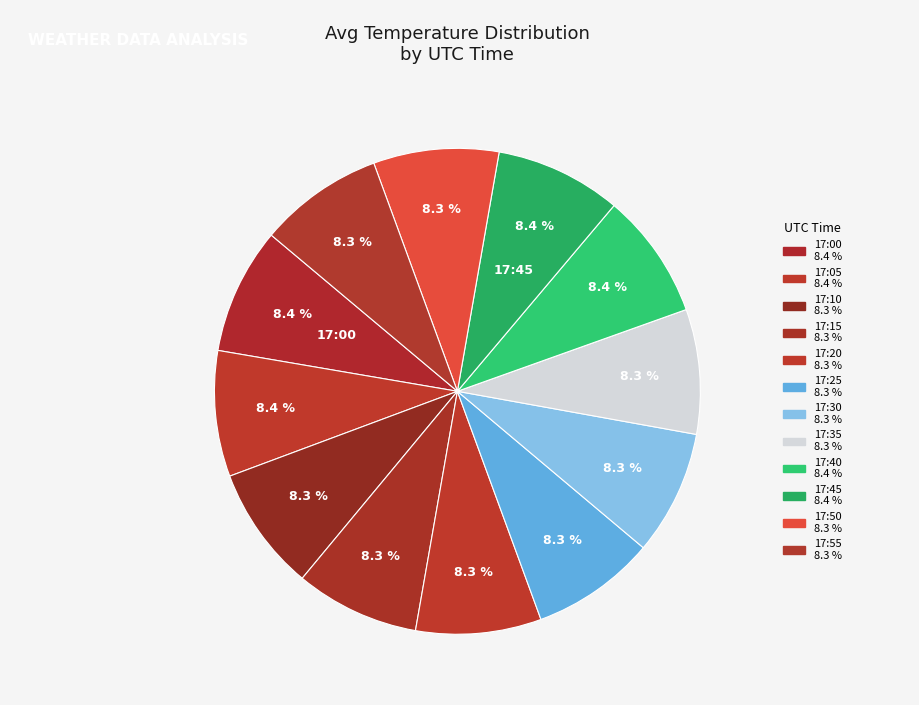

What percentage is the 17:35 slice, to the nearest percent?

8%